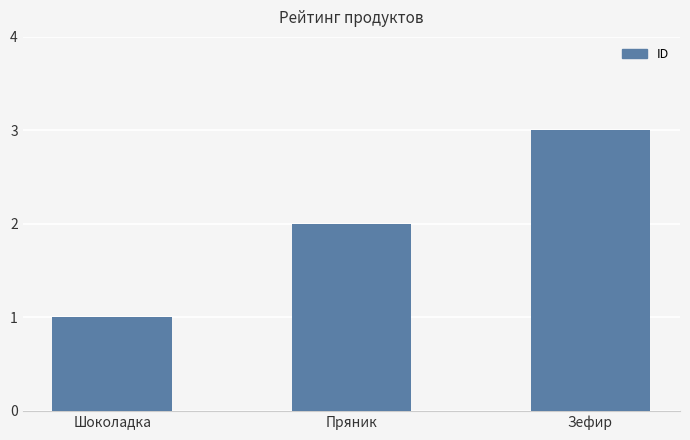

Rank the categories by value from highest to lowest.

Зефир, Пряник, Шоколадка